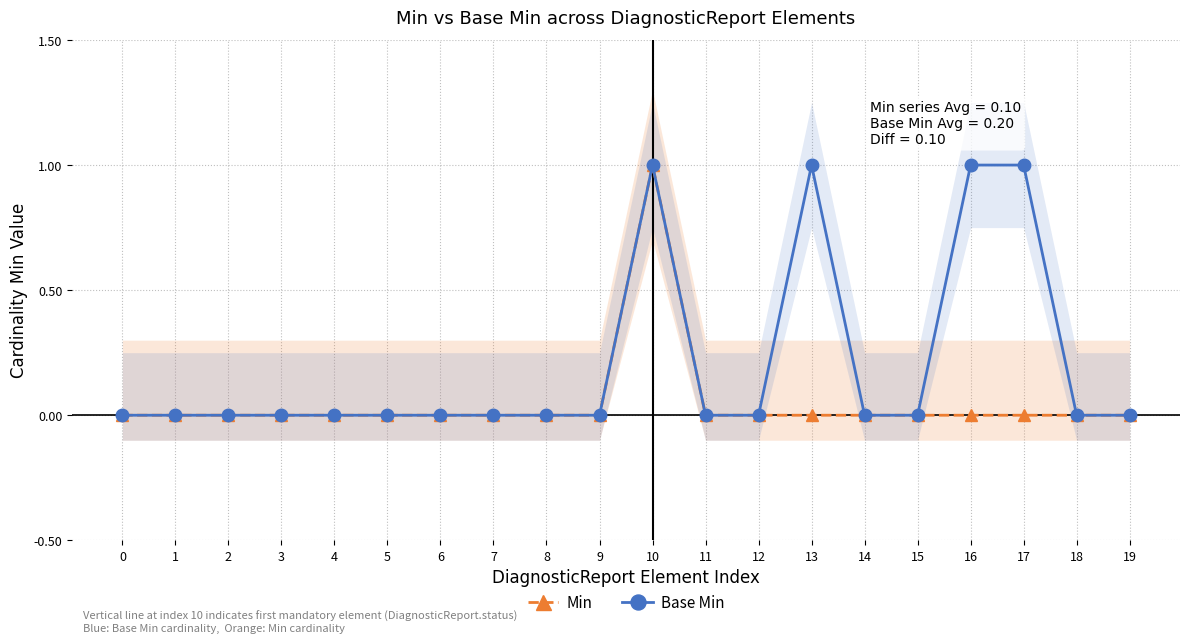

True or false: Base Min has more than 1 interior local peaks.

True